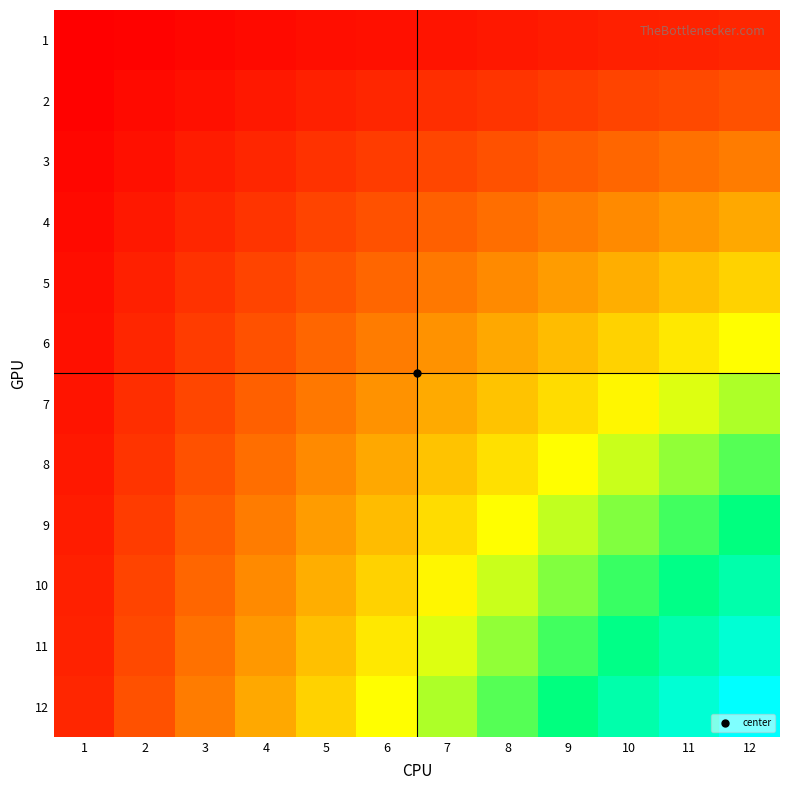

Which category has the lowest value across all series?

1